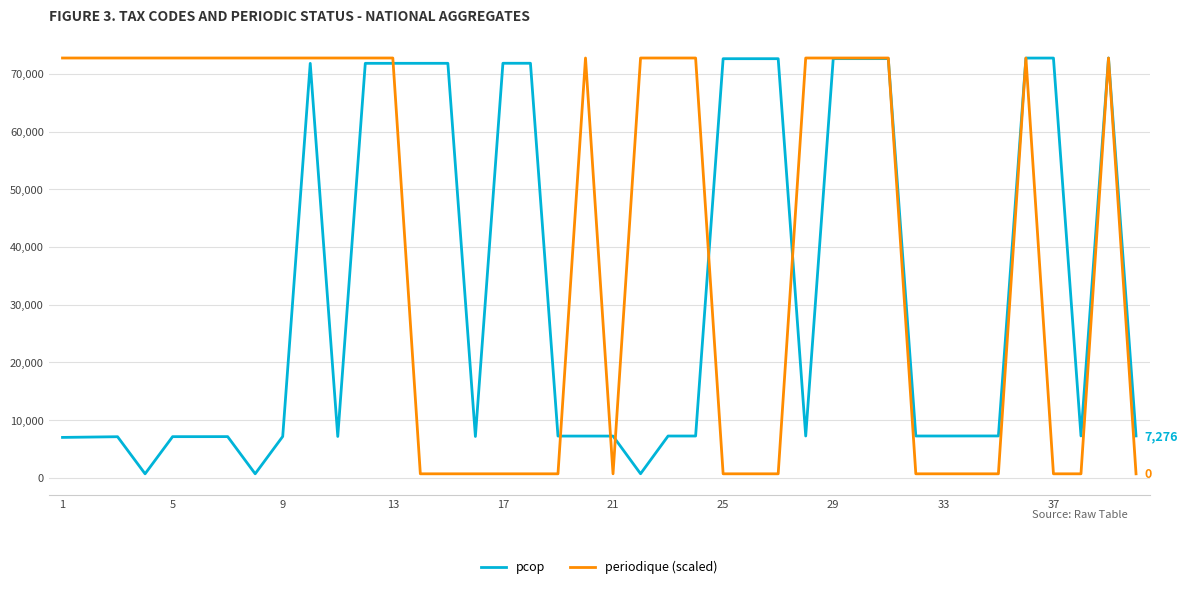

Which series has the largest total across all categories?

periodique (scaled)